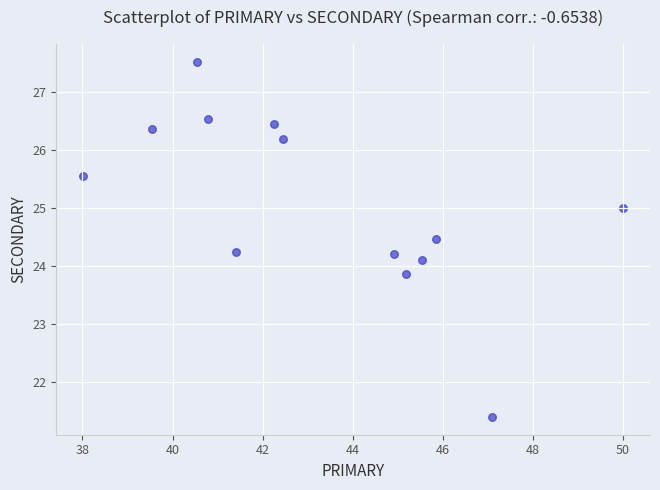

What is the range of Y values (max minus min)?

6.1